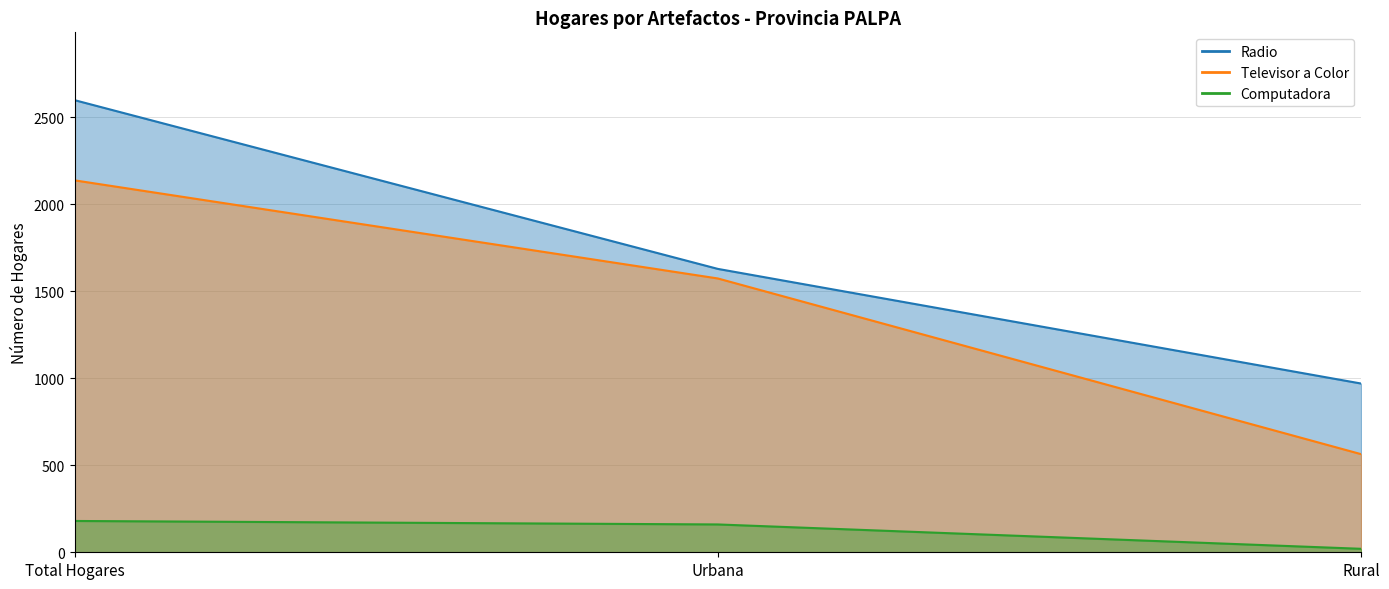

What is the value of the Radio point at the 2nd from the left?

1629